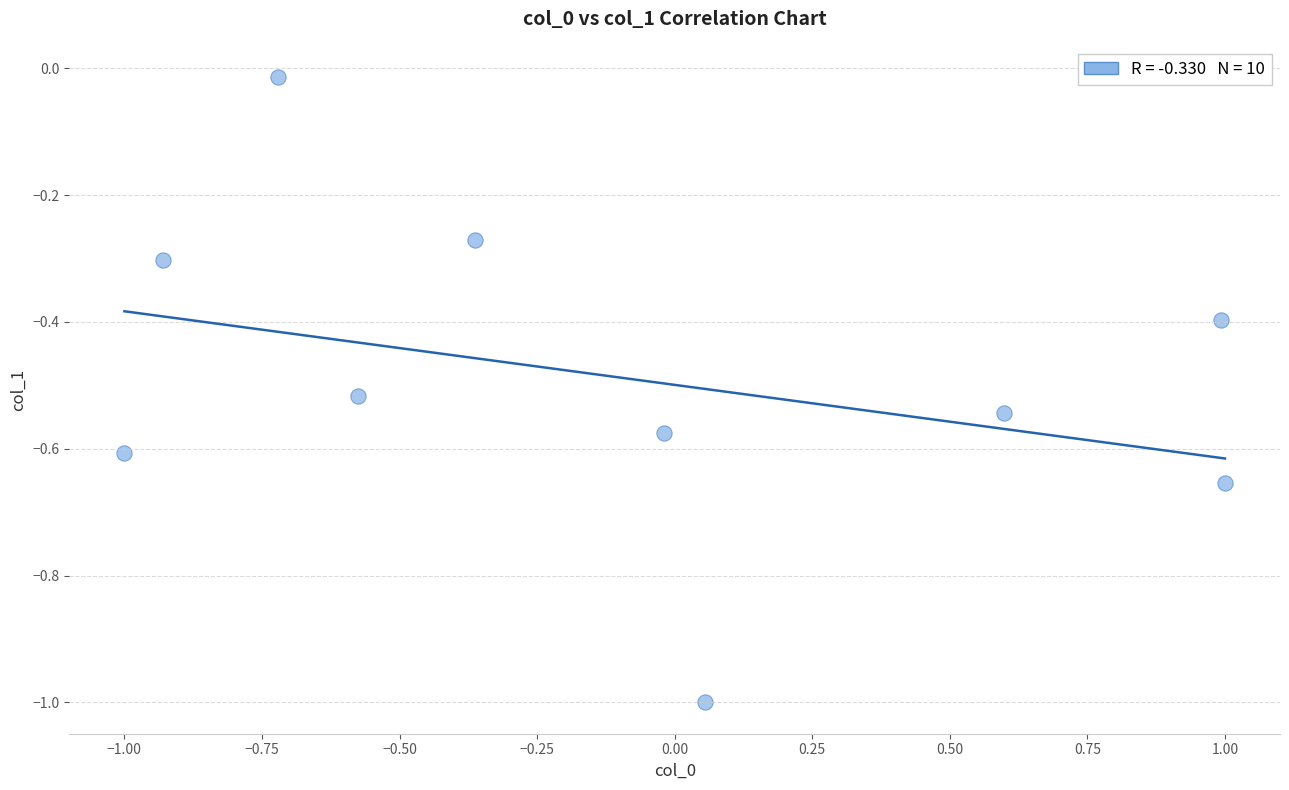

What is the range of X values (max minus min)?

2.0